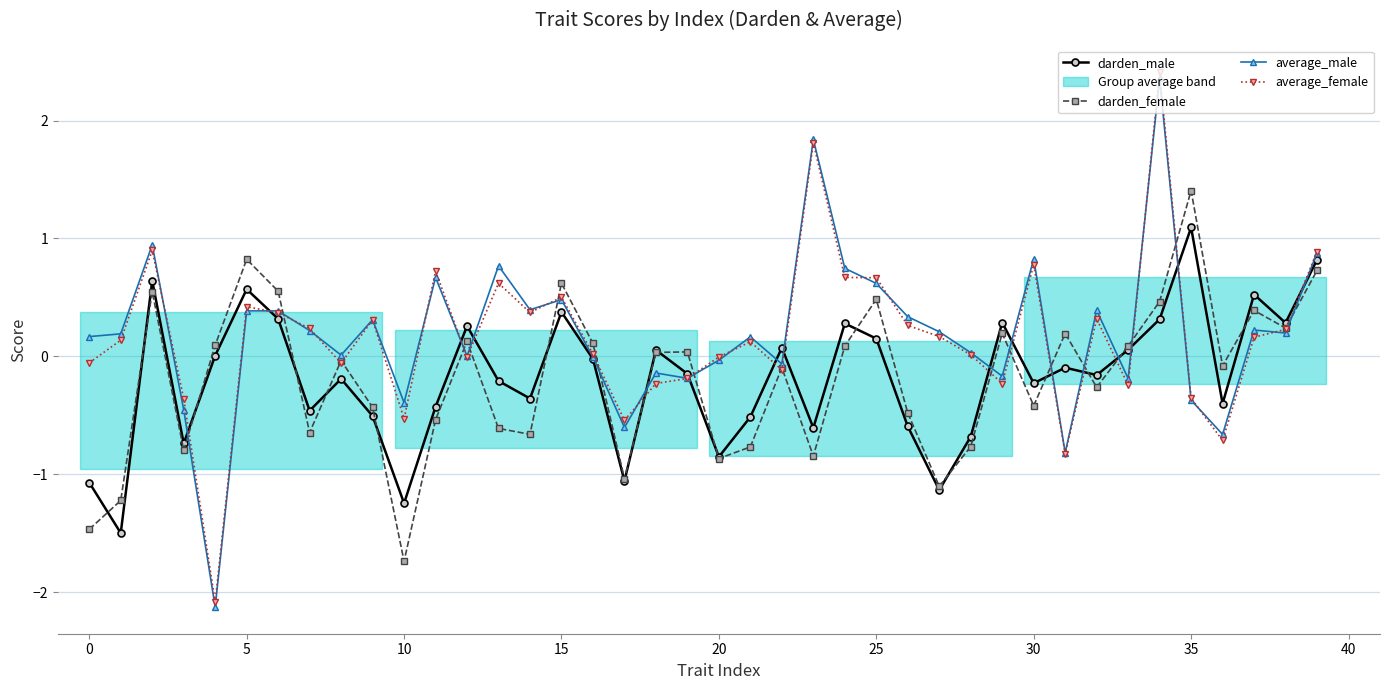

Is it true that darden_male equals 0.8 at 39?

True